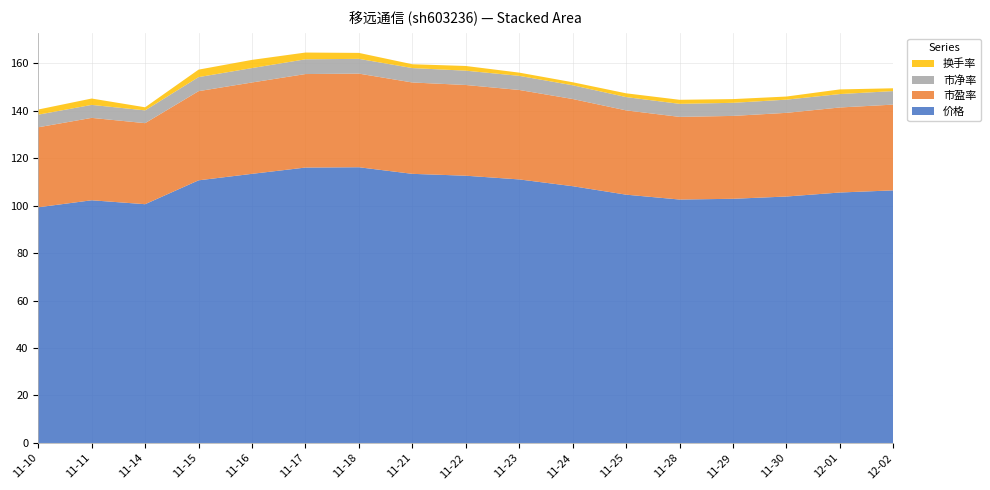

Reading left to right, transcribe all the data shown in this chart.

价格: 99.3	102.2	100.6	110.6	113.3	116.0	116.1	113.3	112.6	111.0	108.2	104.6	102.5	102.8	103.8	105.5	106.4
市盈率: 33.7	34.7	34.1	37.5	38.5	39.4	39.4	38.5	38.2	37.7	36.7	35.5	34.8	34.9	35.2	35.8	36.1
市净率: 5.3	5.5	5.4	5.9	6.1	6.2	6.2	6.1	6.0	5.9	5.8	5.6	5.5	5.5	5.6	5.7	5.7
换手率: 2.2	2.7	1.3	3.1	3.5	2.9	2.5	1.6	2.0	1.4	1.3	1.6	1.7	1.6	1.3	2.0	1.2